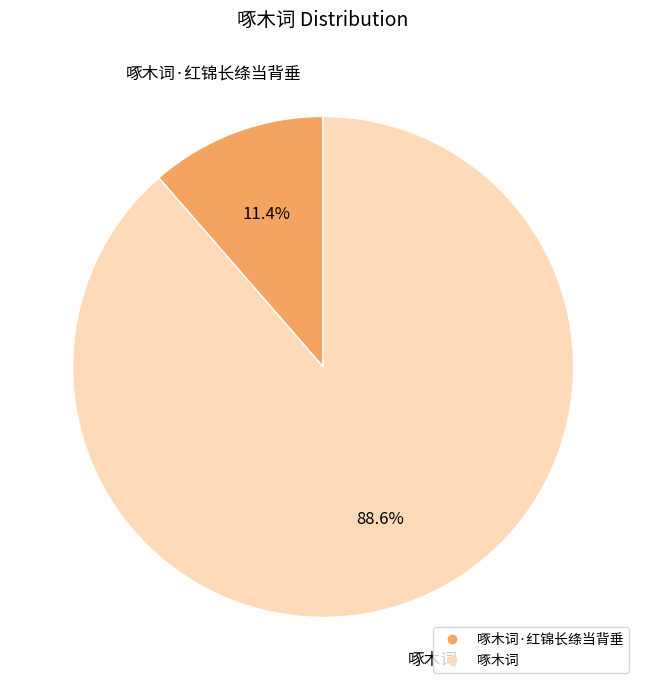

Is there any slice that represents more than half of the pie?

Yes